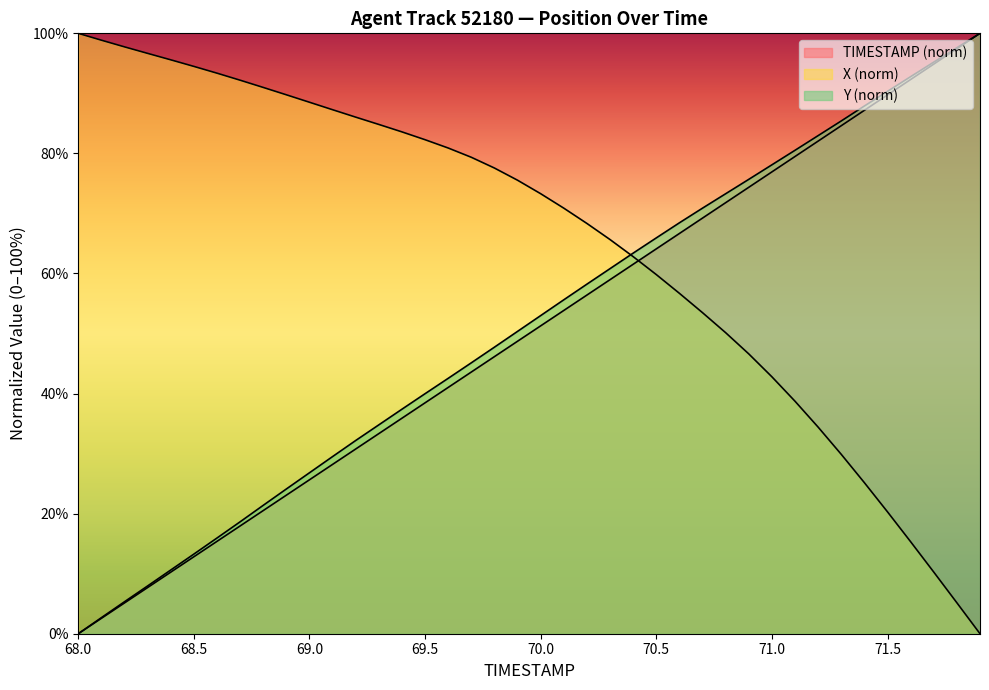

Is it true that X equals 70.9 at 70.1?

True